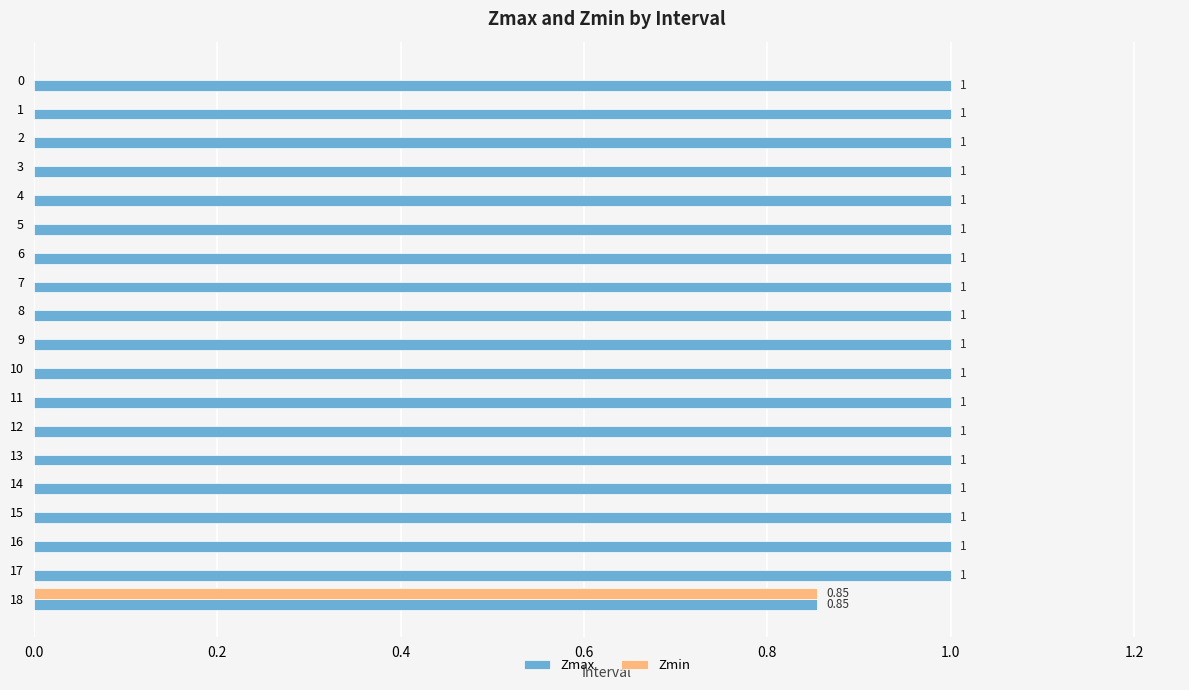

Is it true that Zmin equals -0.4 at 16?

False